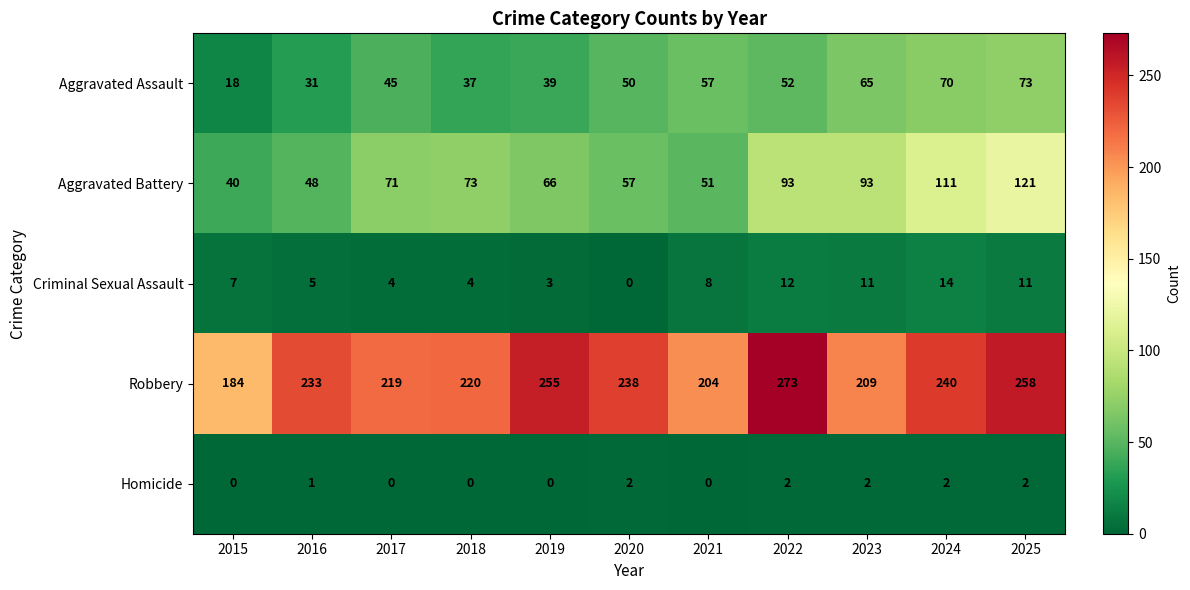

At which category does the chart reach its peak across all series?

2022